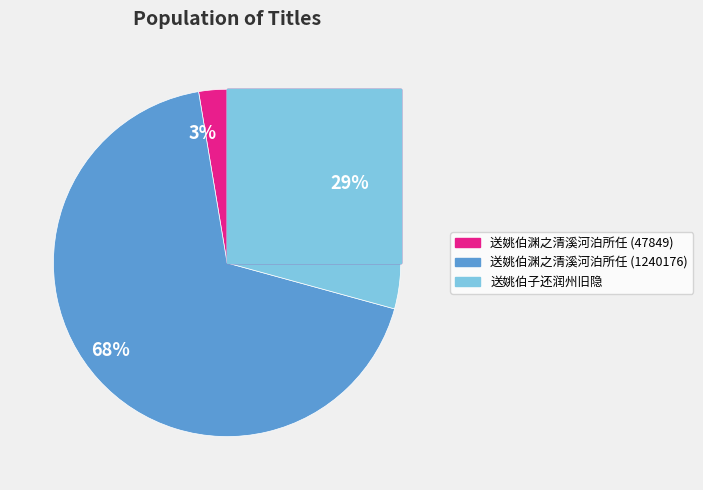

Rank the categories by value from highest to lowest.

送姚伯渊之清溪河泊所任 (1240176), 送姚伯子还润州旧隐, 送姚伯渊之清溪河泊所任 (47849)